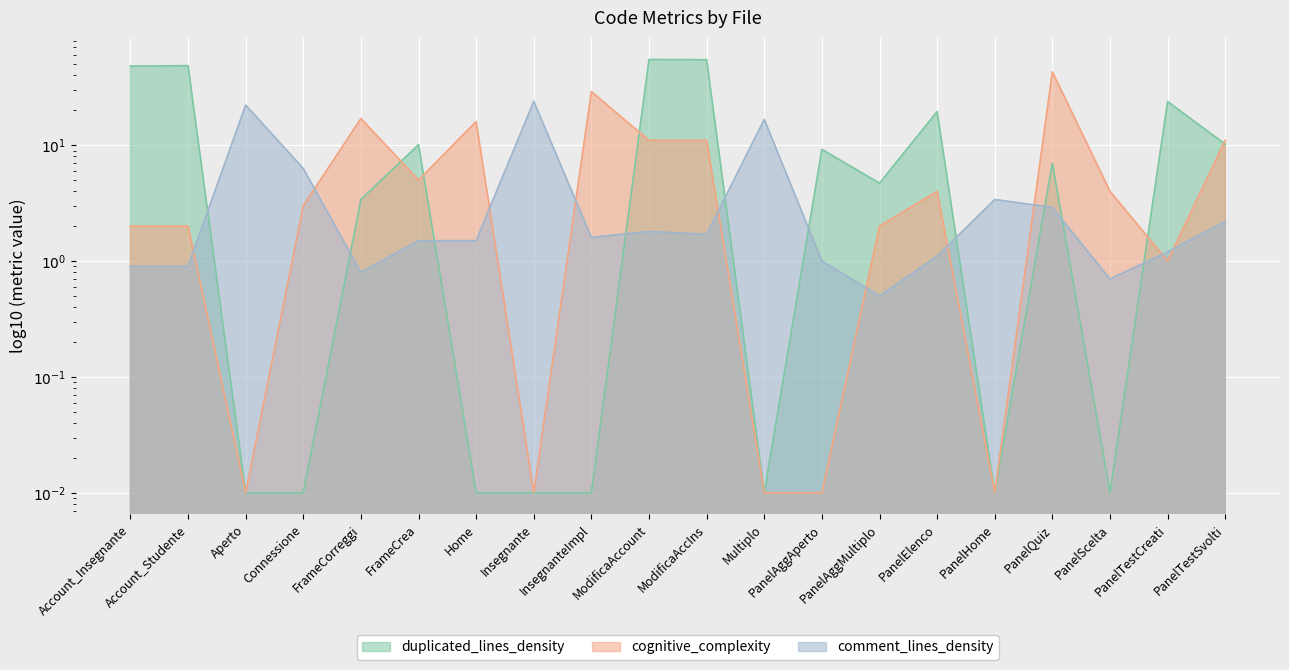

Which series has the largest range (max minus min)?

duplicated_lines_density